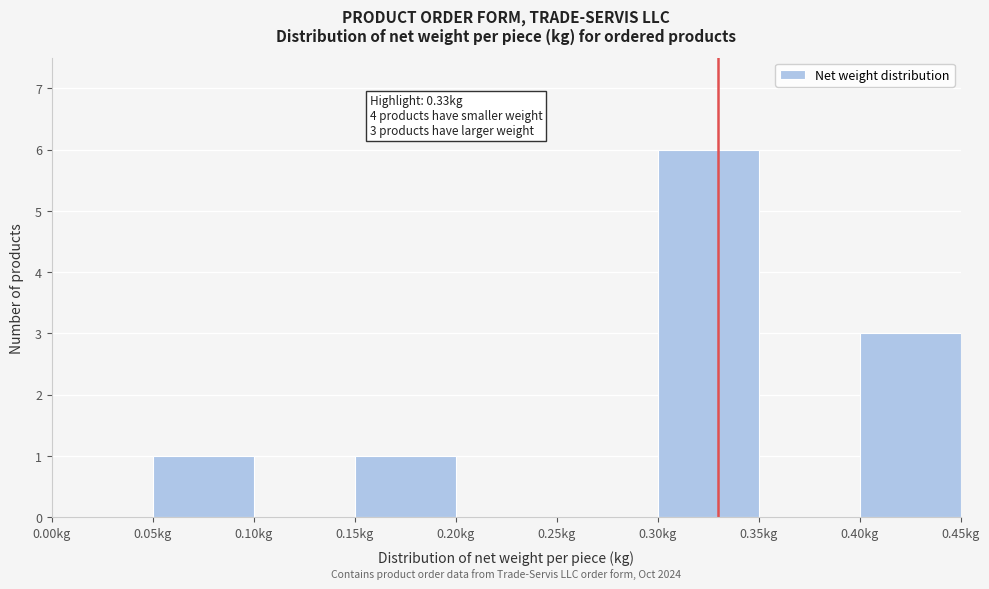

Which range on the x-axis has the tallest bar?

0.30 to 0.35